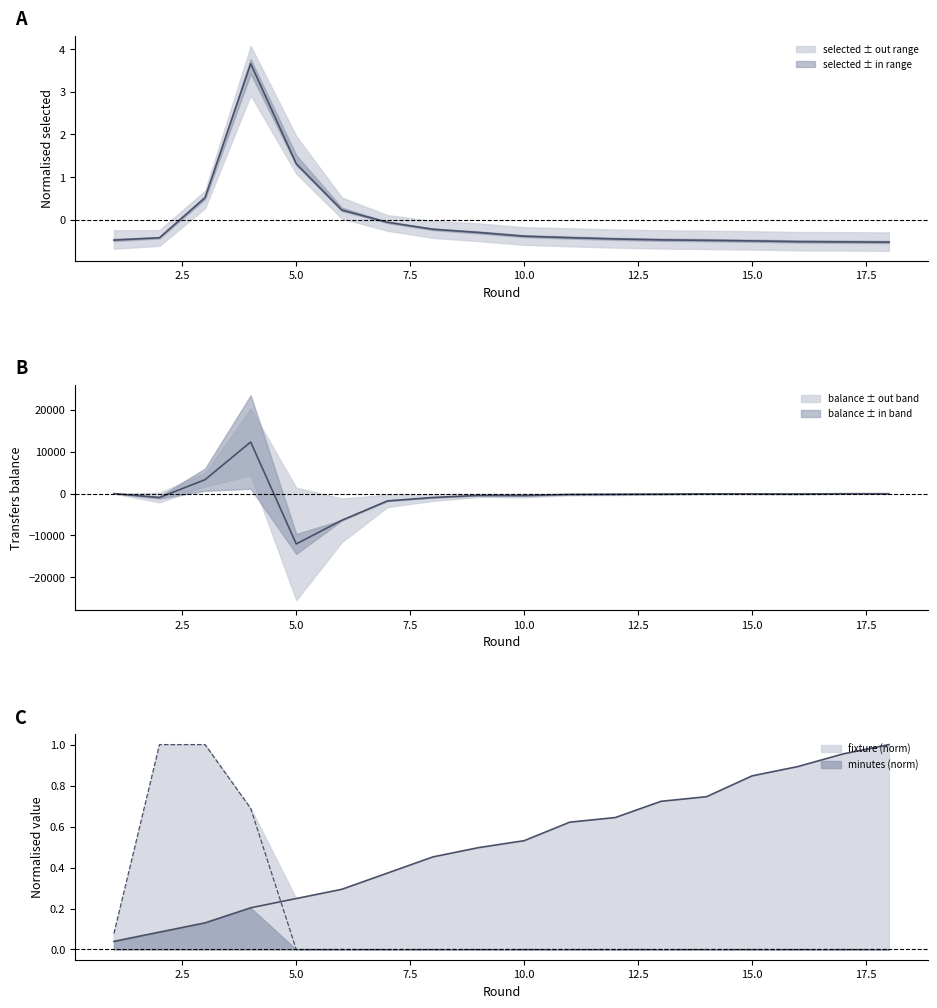

Is the value of transfers_balance at 10 greater than the value of minutes at 17?

No